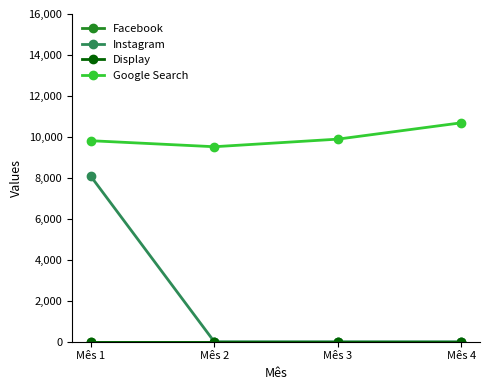

Is this an area chart (filled region under the line)?

No